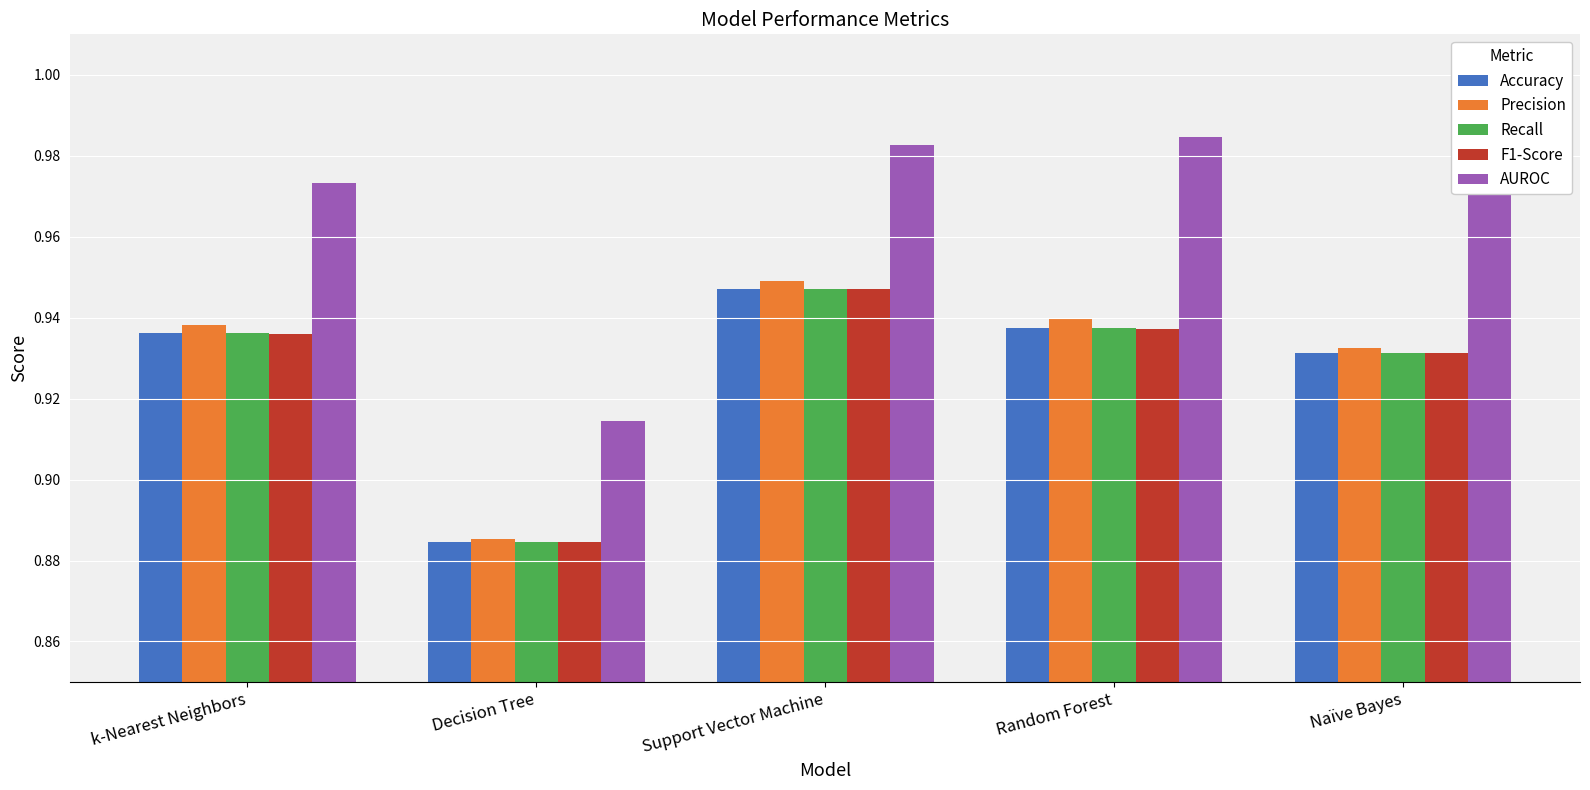

At which label does Recall reach its peak?

Support Vector Machine